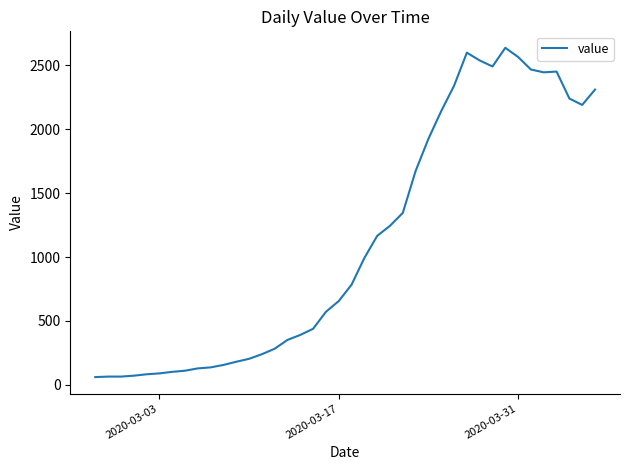

What is the maximum value shown in the chart?

2638